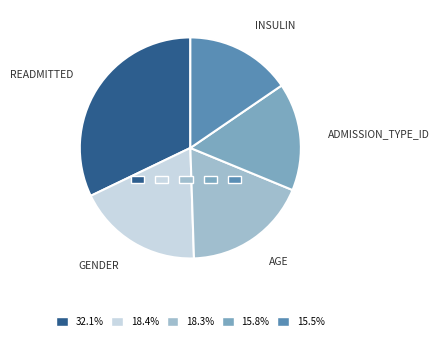

To the nearest percent, what percentage of the pie is admission_type_id?

16%